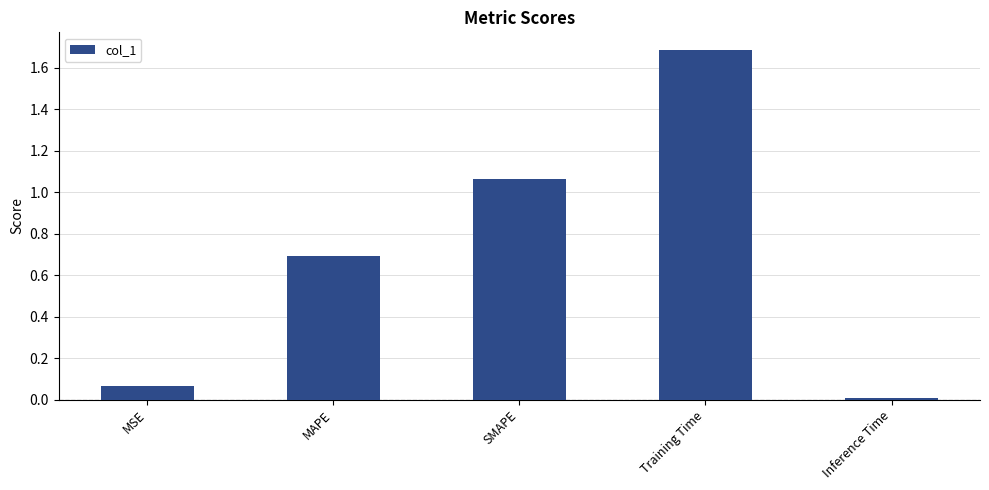

The chart shows a value of 0.7 at MAPE. True or false?

True